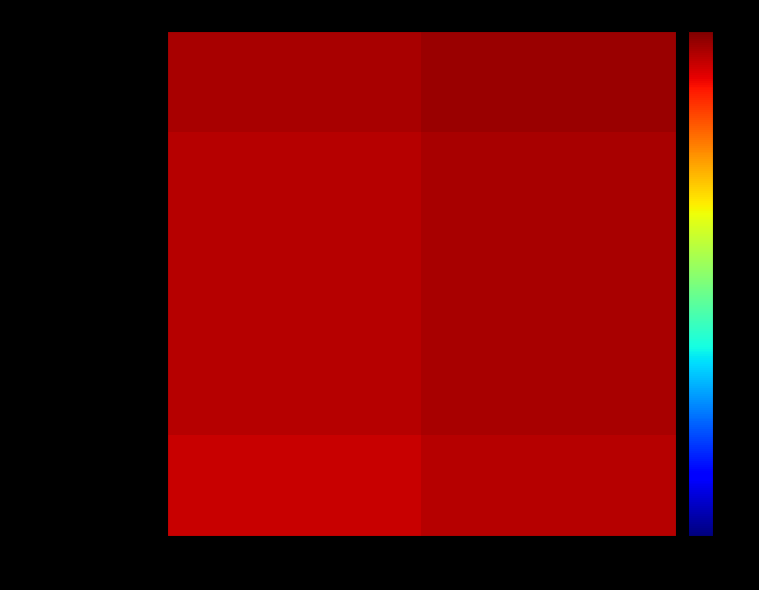

What is the total value across all series at Conv 7?

3000000